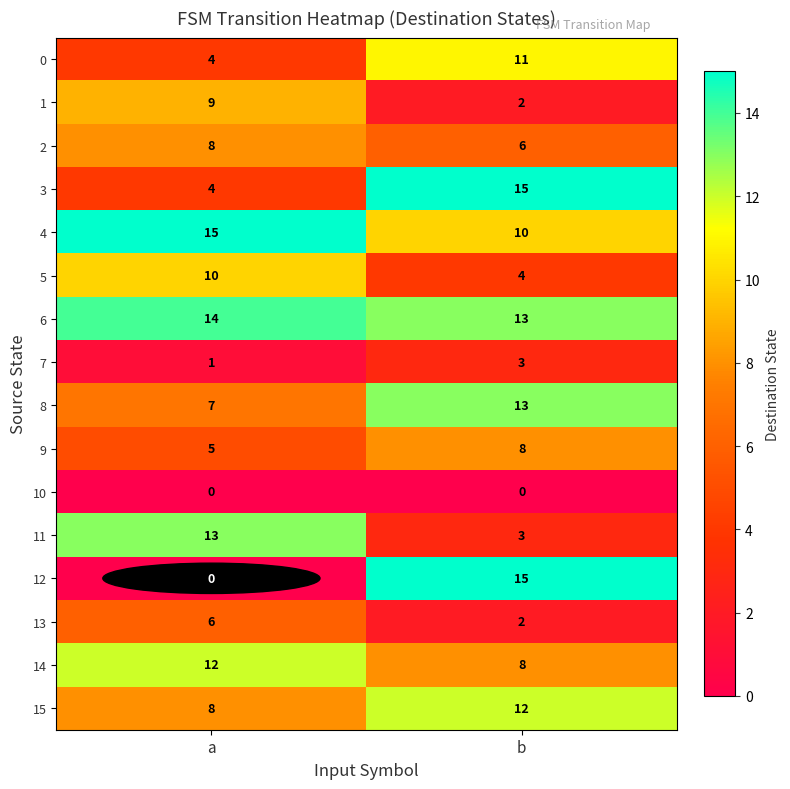

Which series has the widest spread of values?

12